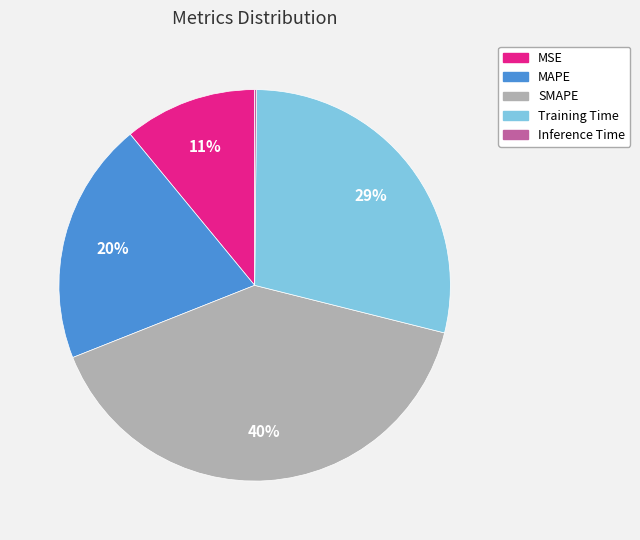

To the nearest percent, what percentage of the pie is Training Time?

29%